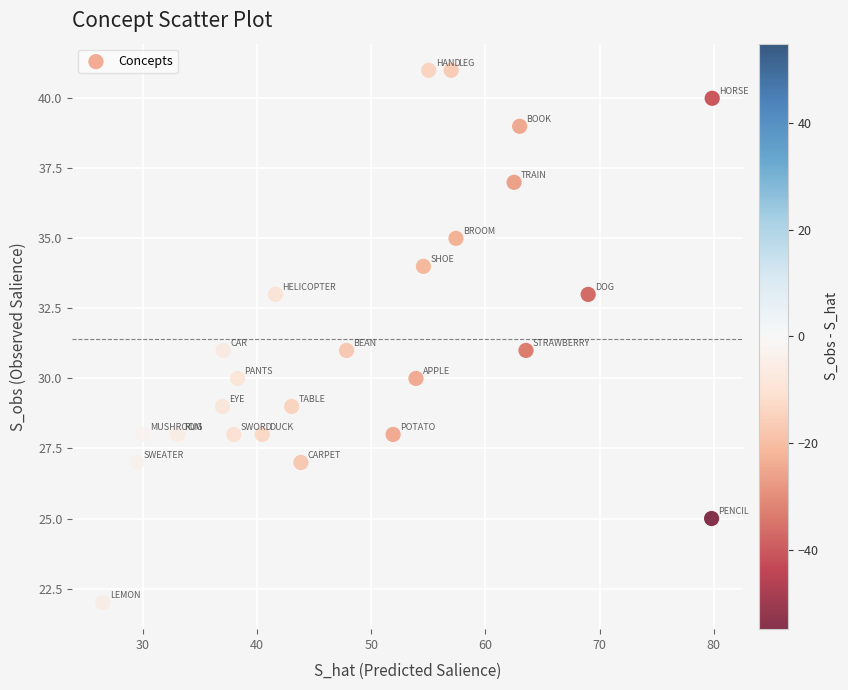

What is the range of Y values (max minus min)?

19